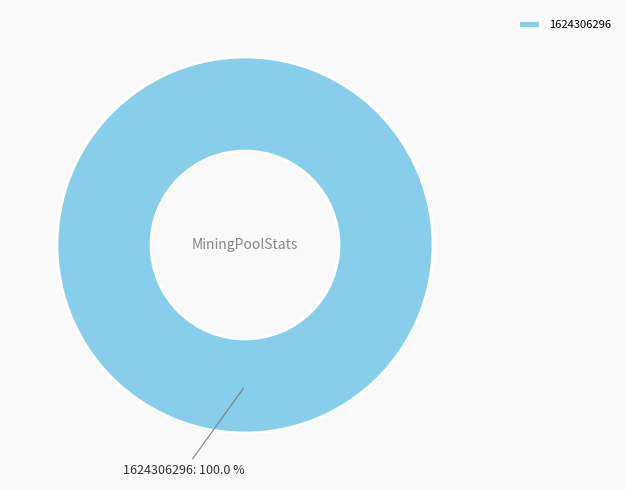

What is the majority slice?

1624306296